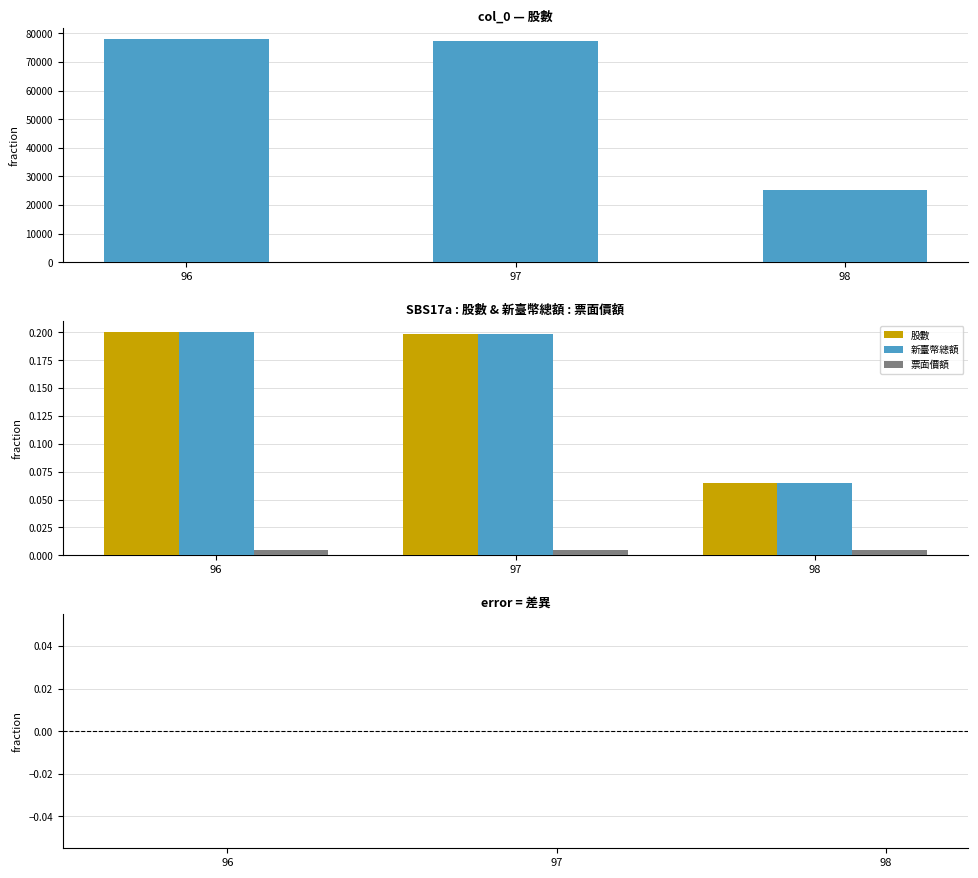

True or false: 股數 - 新臺幣總額 has a value of 0.0 at 96.

True